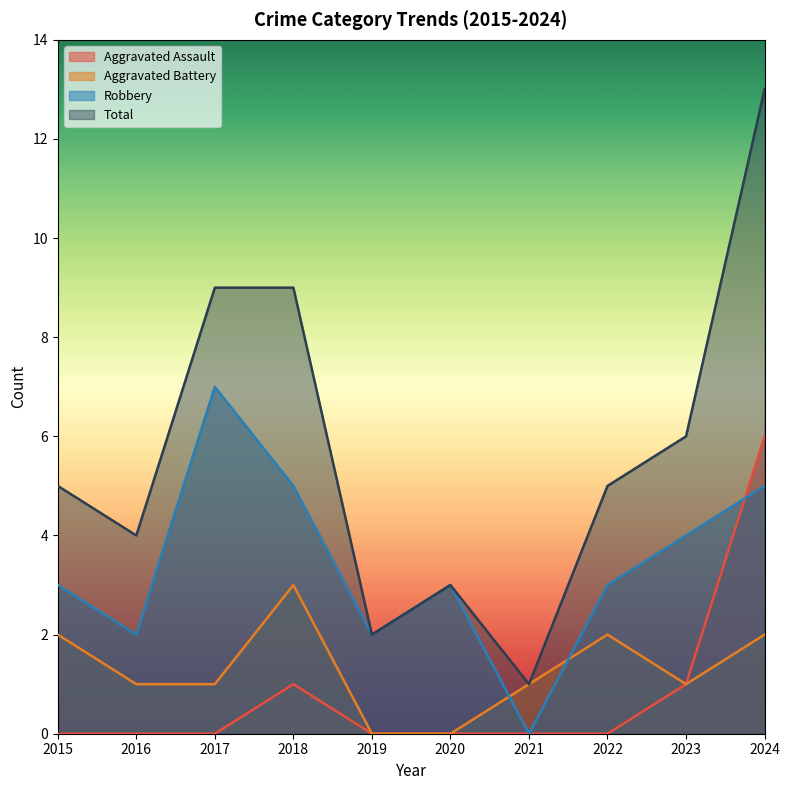

Between 2023 and 2017, which is larger?

2023